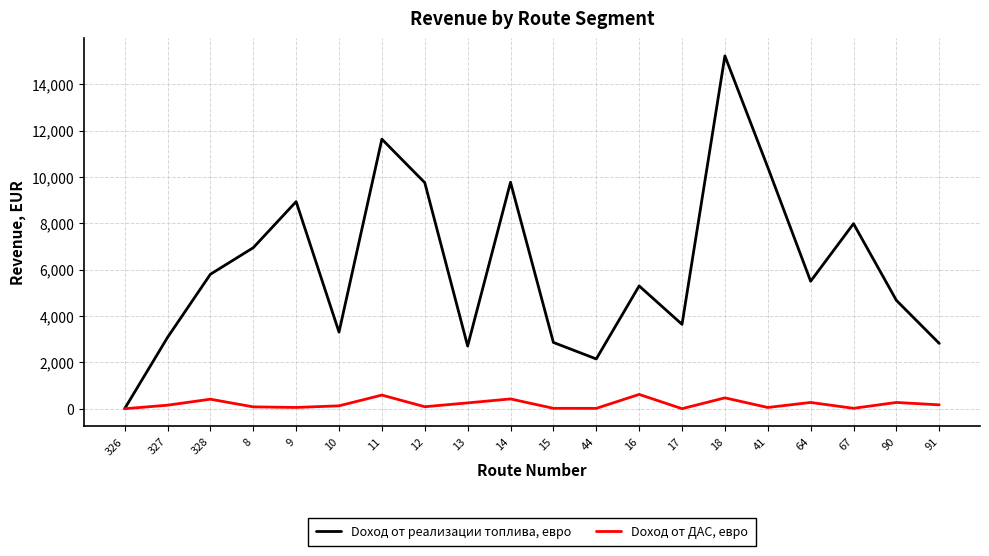

What is the greatest value displayed?

15220.6